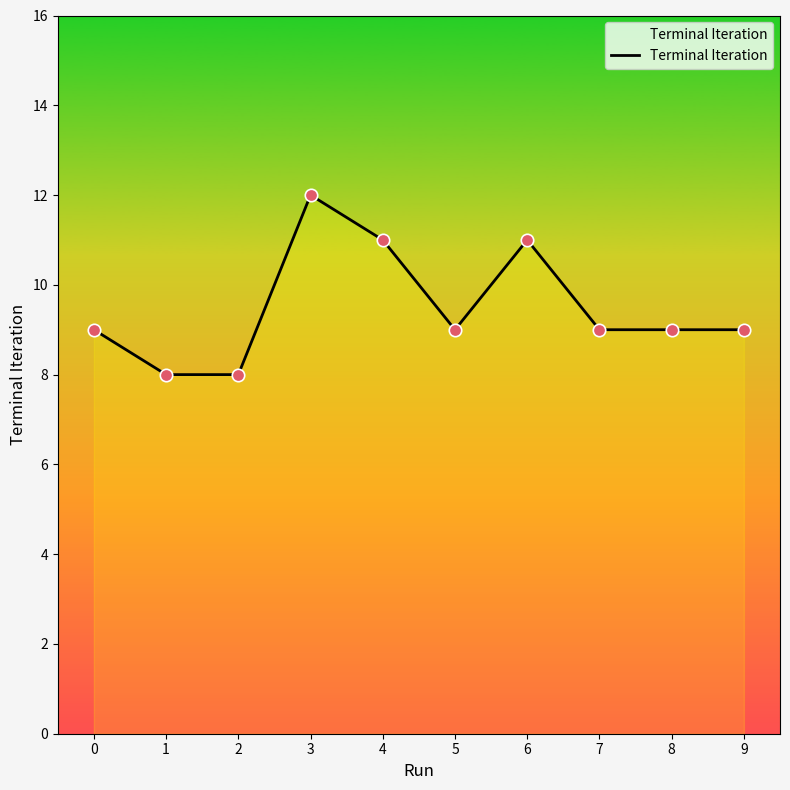

Which has a higher value, 3 or 2?

3